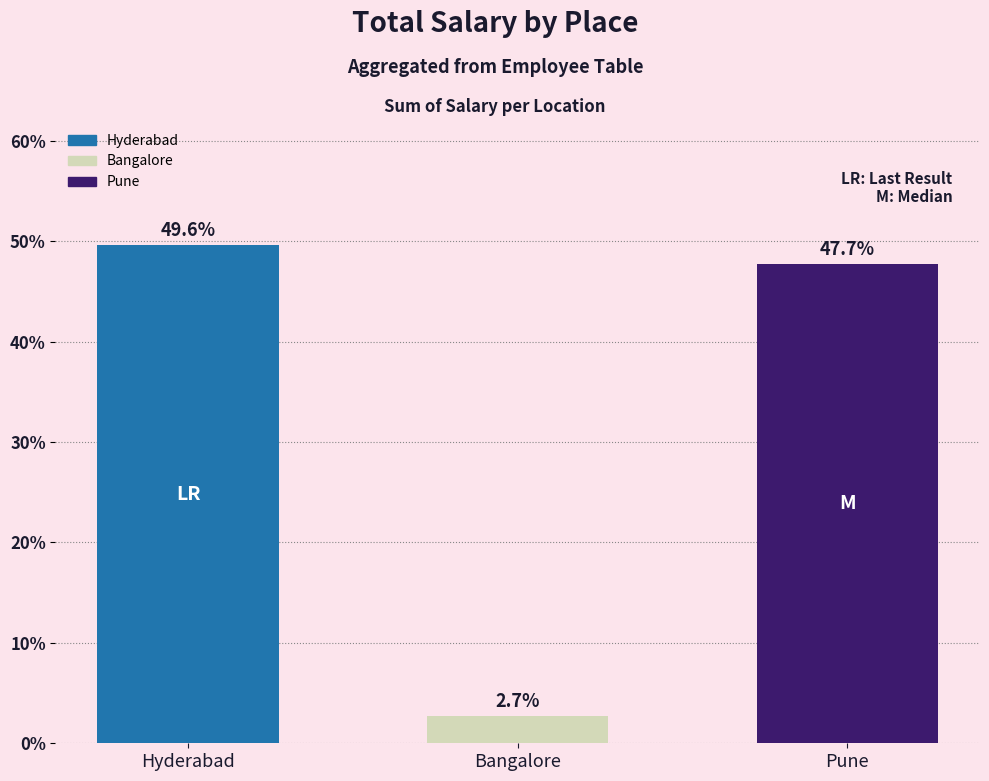

Count the number of values greater than 47.

2